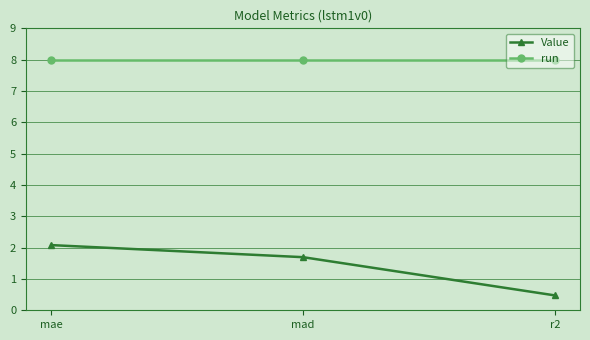

At mae, list the series in order from largest to smallest.

run, Value